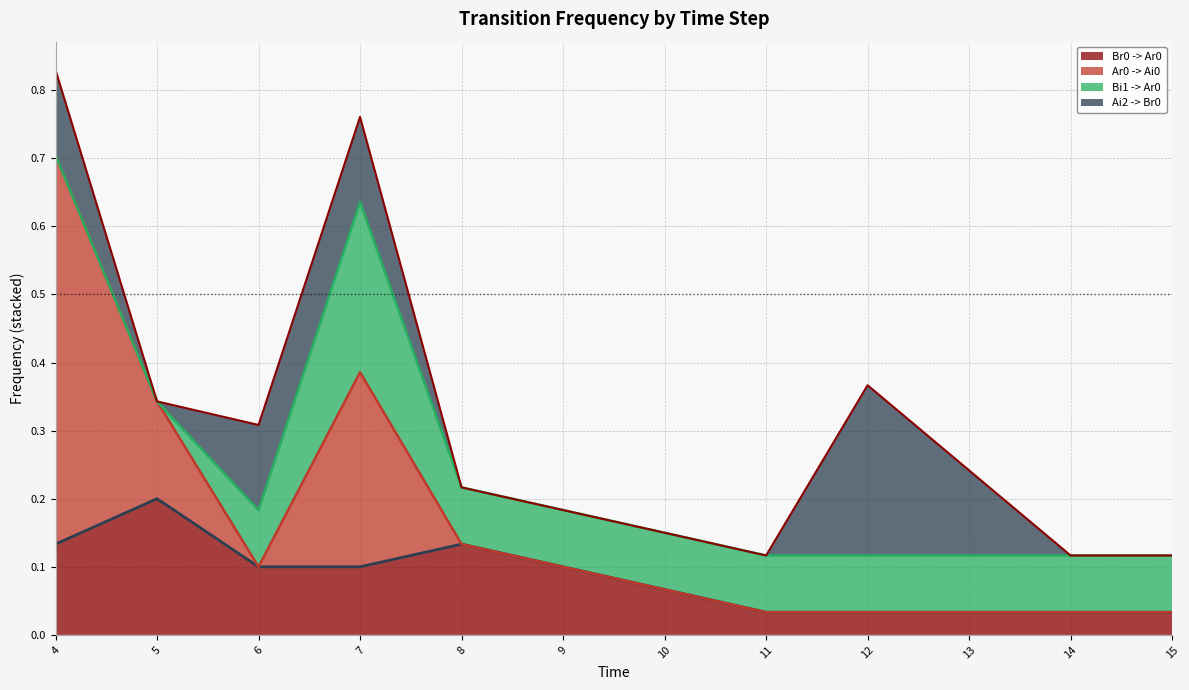

Which category has the highest value in the Br0 -> Ar0 series?

5